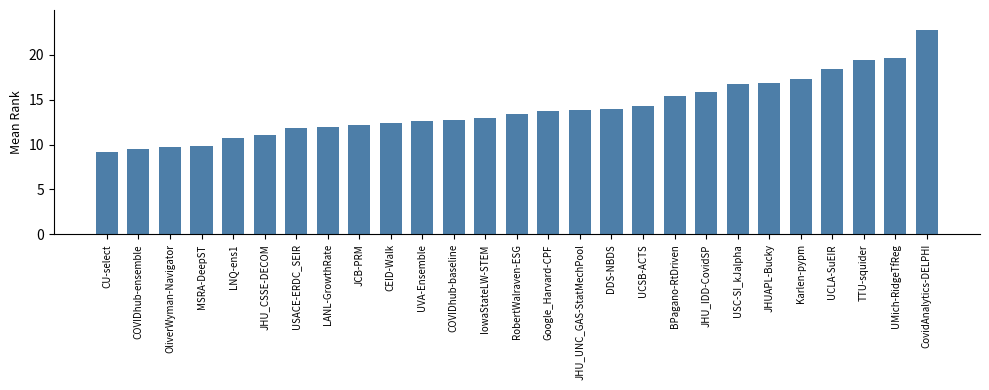

True or false: the data shows 3.4 at JHUAPL-Bucky.

False